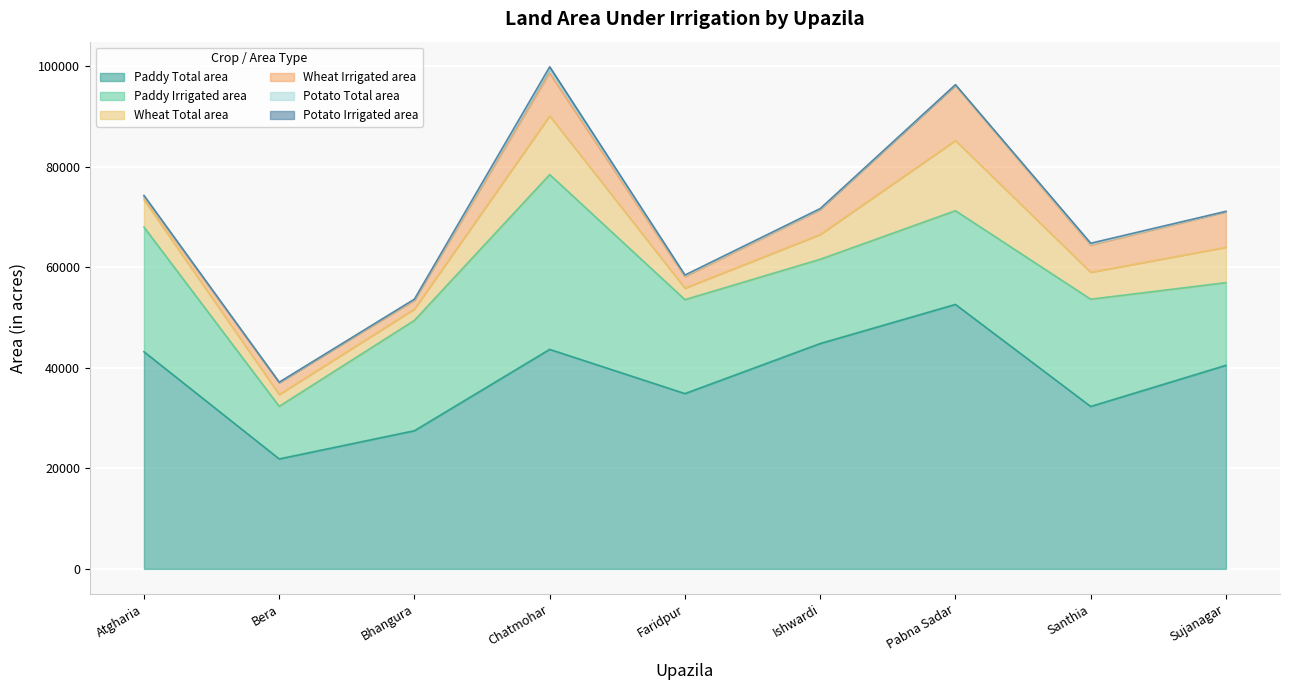

The Potato Irrigated area series shows 56 at Sujanagar. True or false?

True